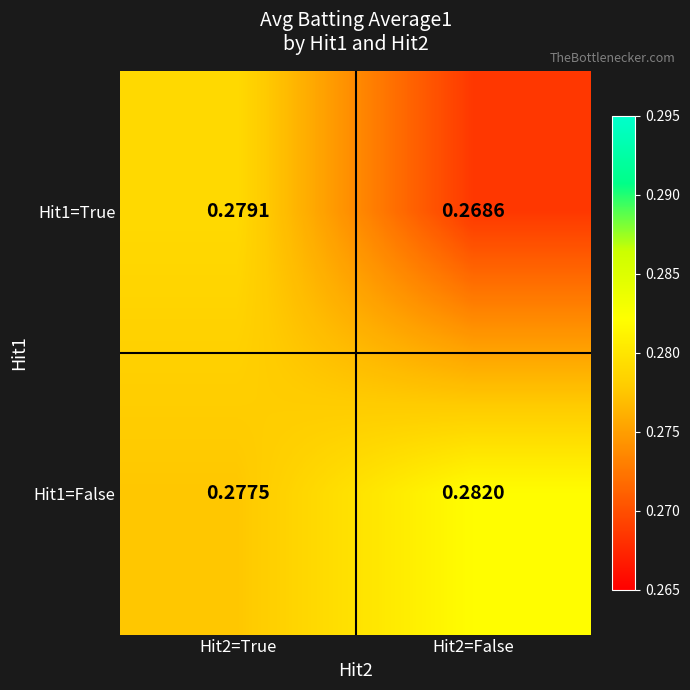

Count the number of data series in this chart.

2